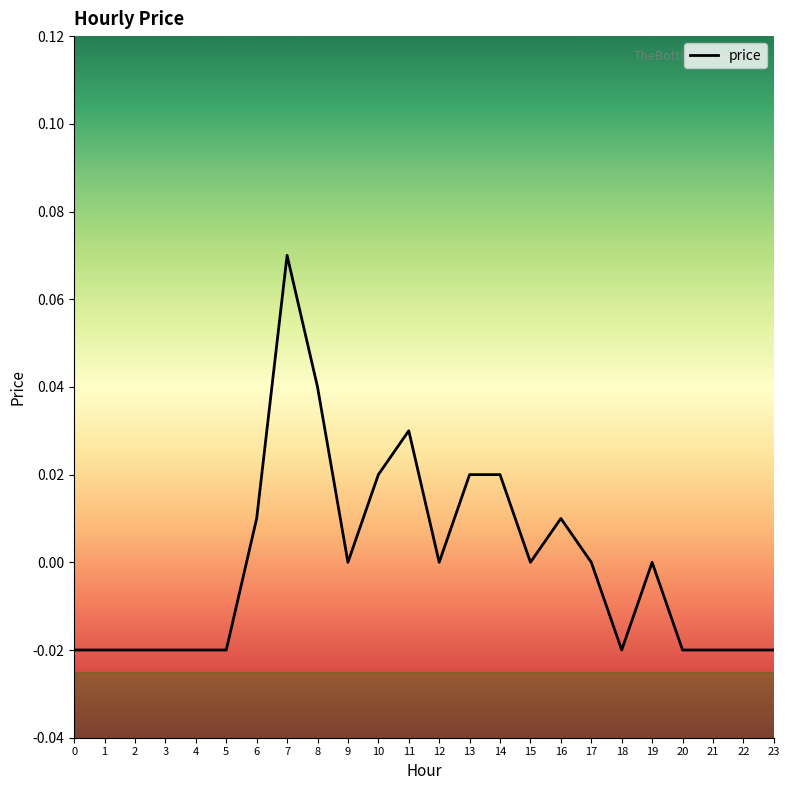

At which category does the chart reach its peak across all series?

7